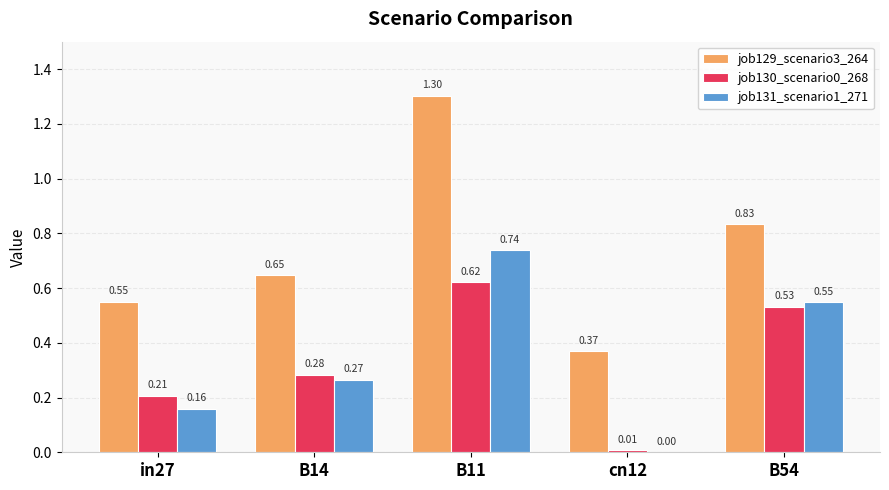

What is the sum of the job129_scenario3_264 values at B14 and B11?

2.0